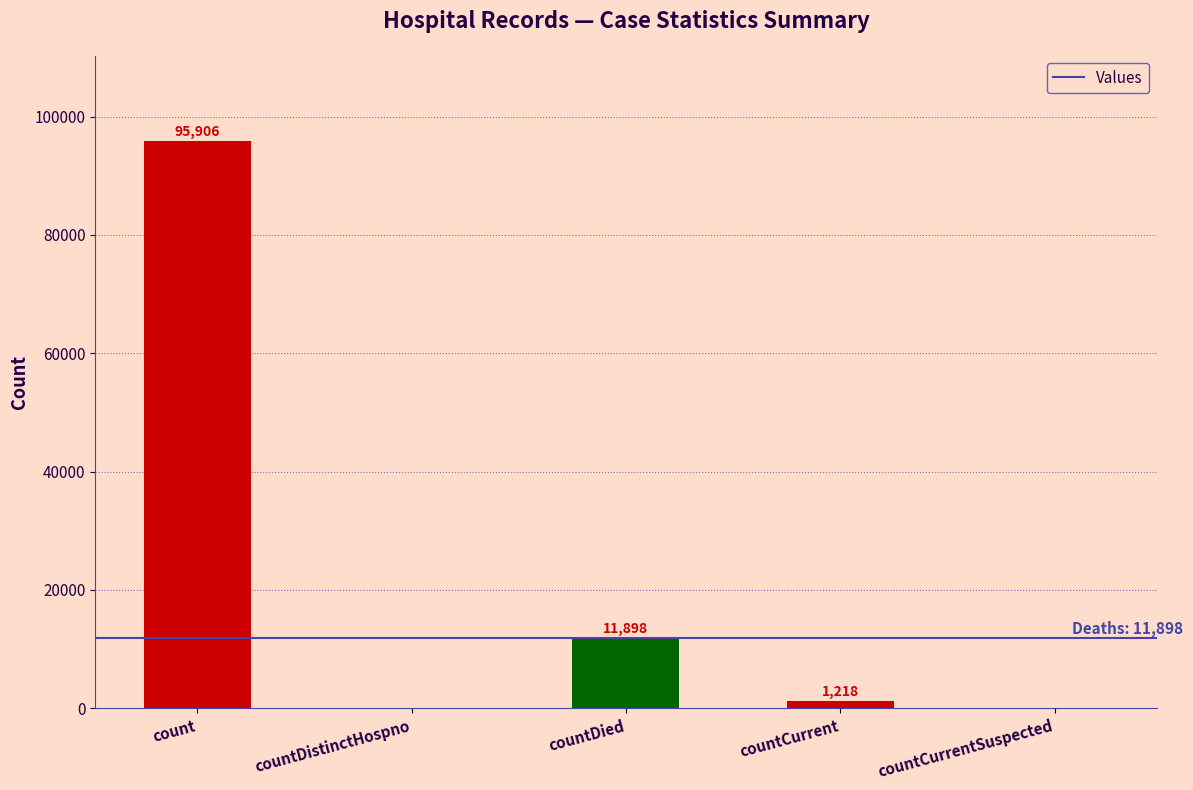

Which category has the highest value across all series?

count